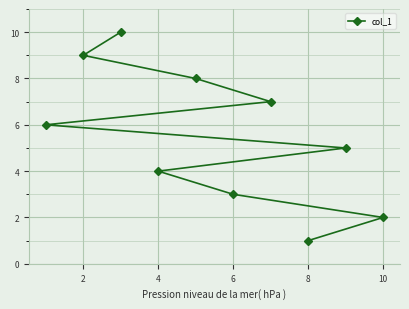

Reading left to right, extract all data points from this chart.

6	9	10	4	8	3	7	1	5	2